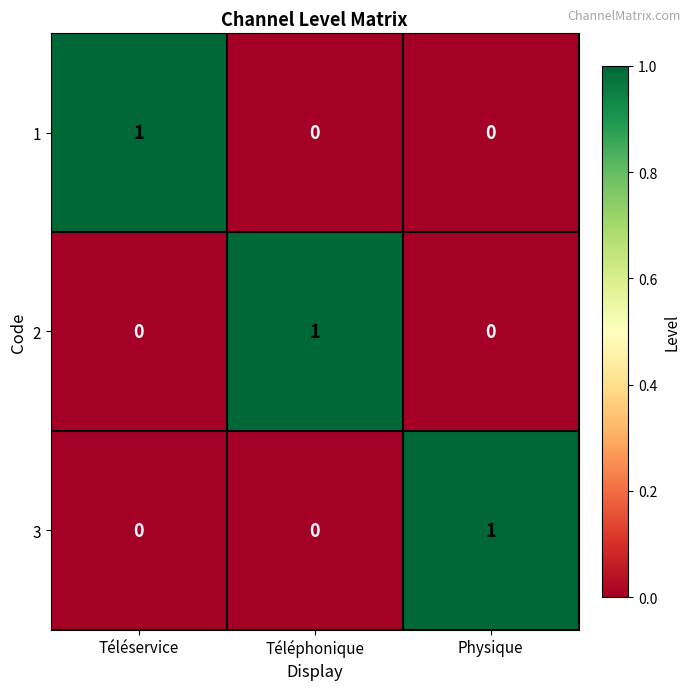

Reading right to left, what are all the values shown in this chart?

1: Physique=0	Téléphonique=0	Téléservice=1
2: Physique=0	Téléphonique=1	Téléservice=0
3: Physique=1	Téléphonique=0	Téléservice=0